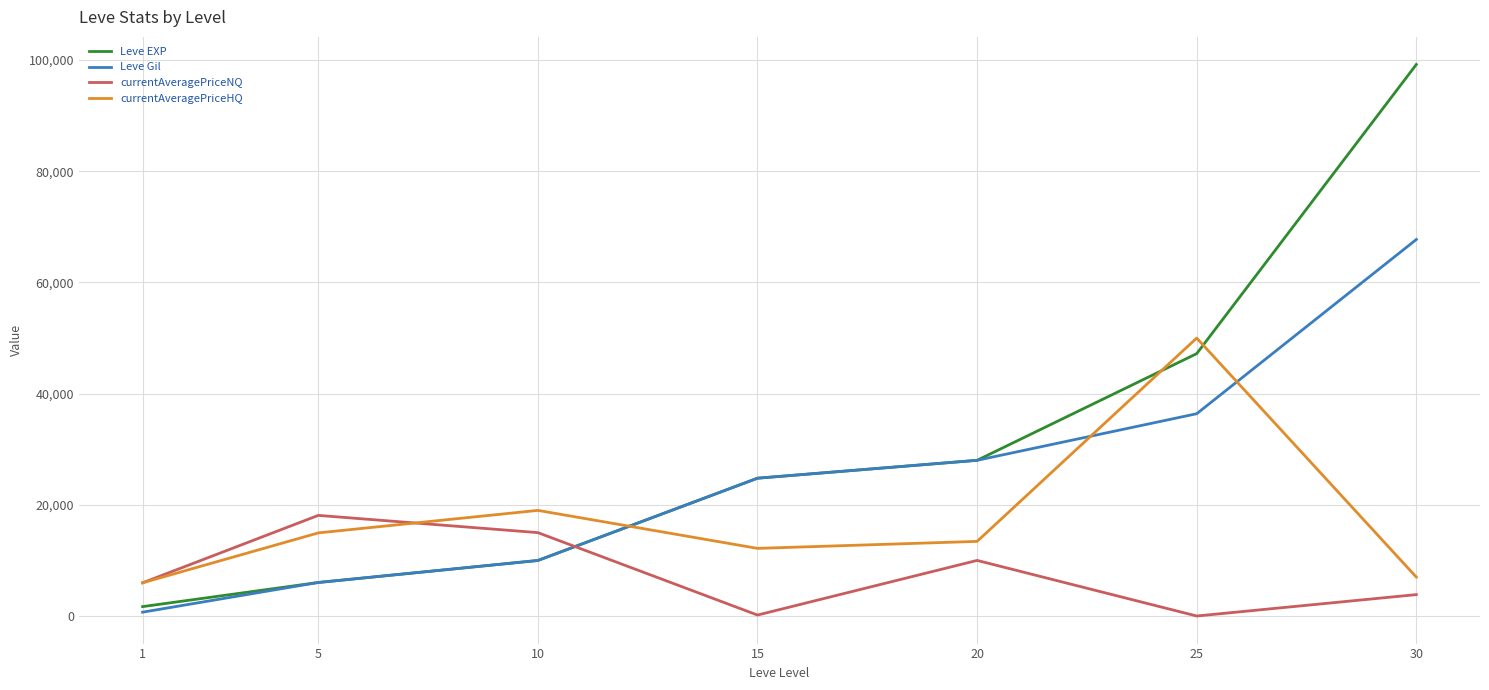

Where do currentAveragePriceNQ and Leve EXP first cross each other?

10 and 15